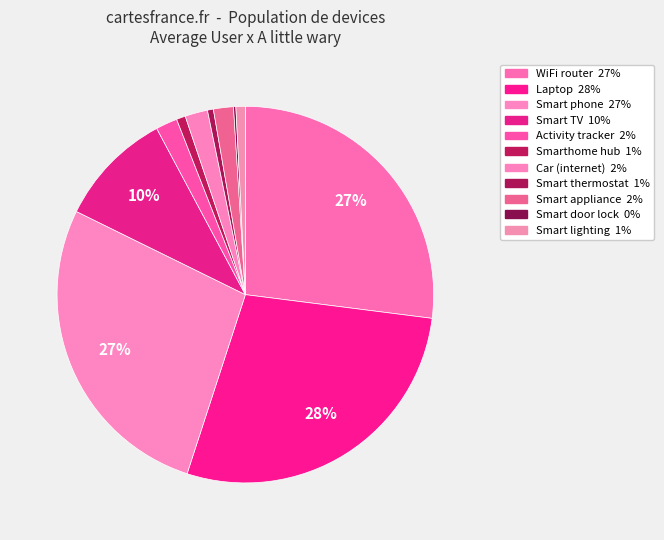

To the nearest percent, what percentage of the pie is Laptop?

28%